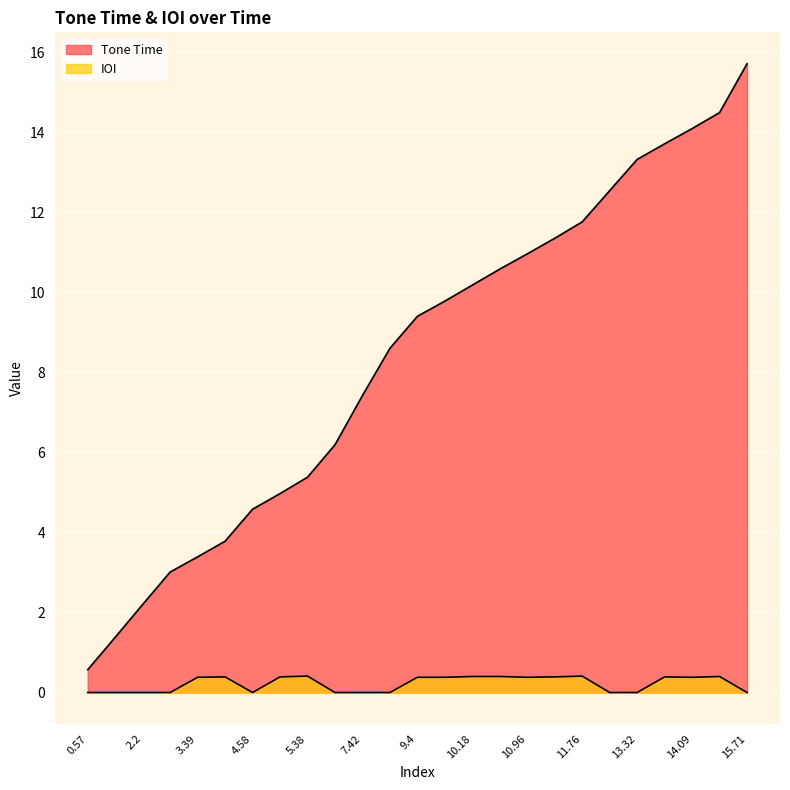

What is the average value of the IOI series?

0.2